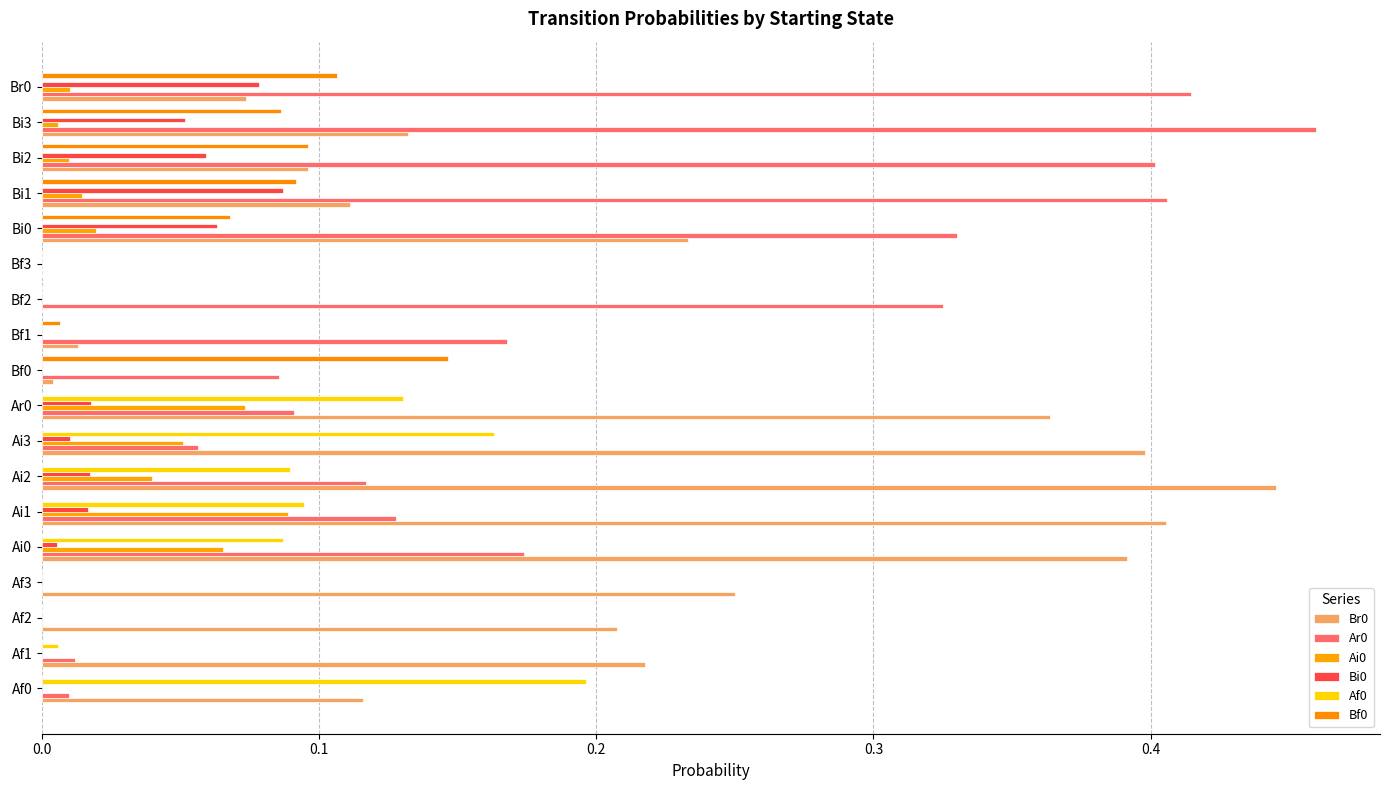

How many categories are shown in the chart?

18